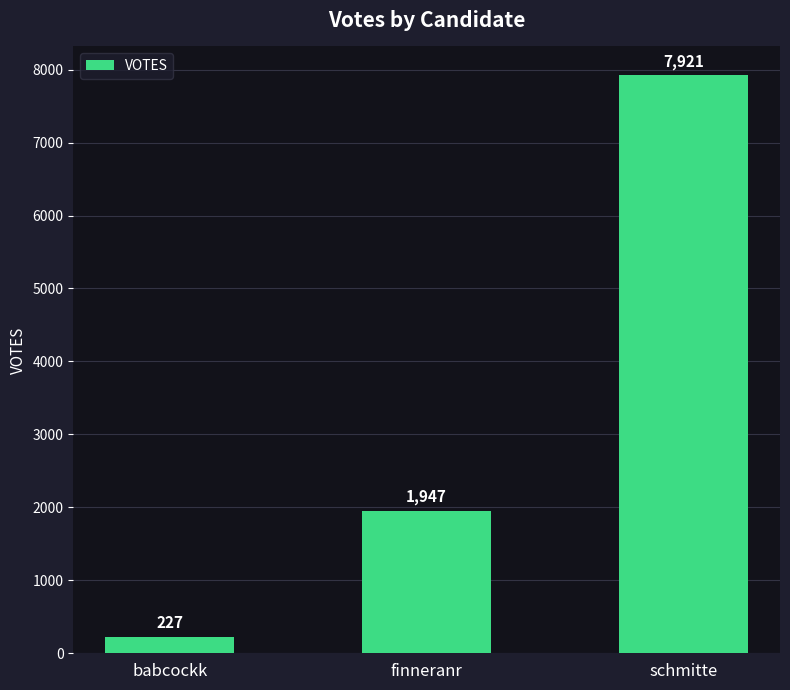

Are the bars horizontal?

No